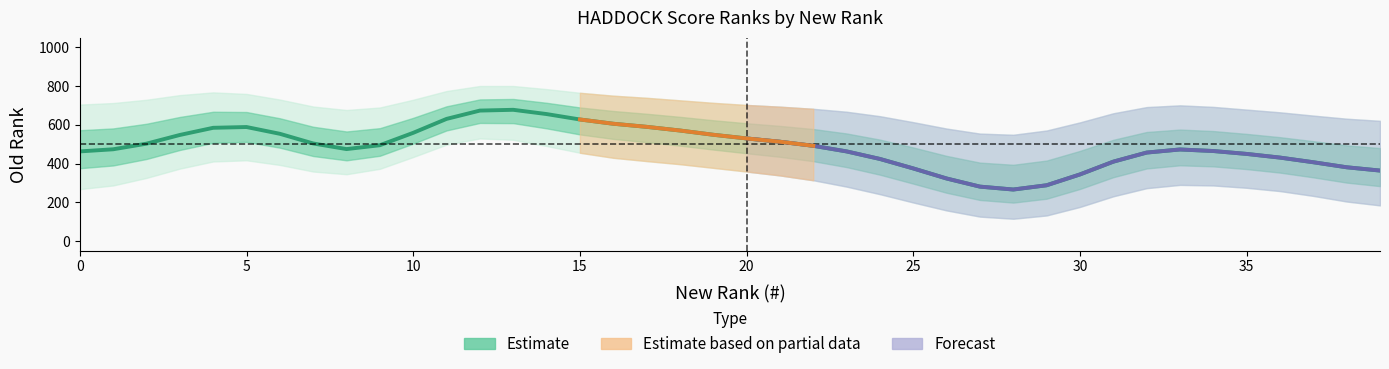

Where is the data nearest to the value 472?

33